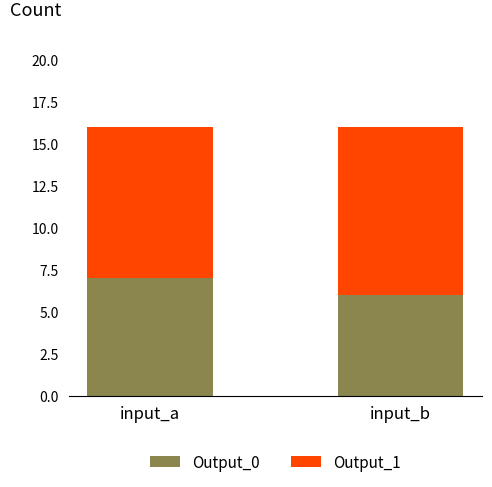

What is the total value across all series at input_a?

16